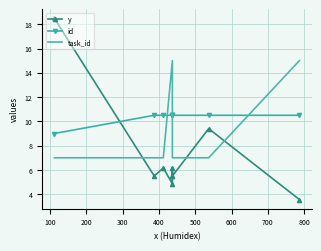

Which category has the lowest value in the y series?

800